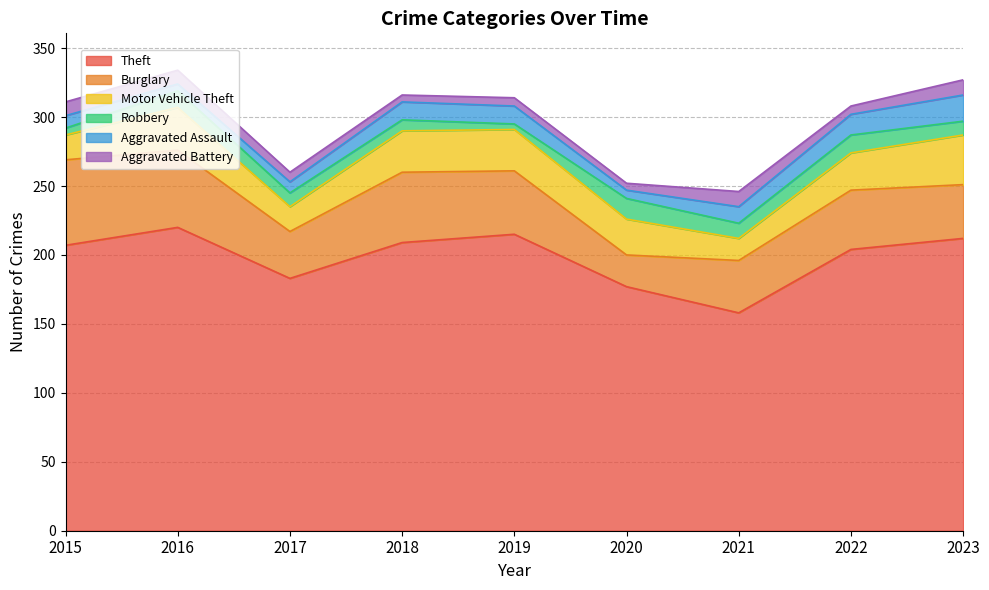

True or false: Motor Vehicle Theft has more than 1 interior local peaks.

False